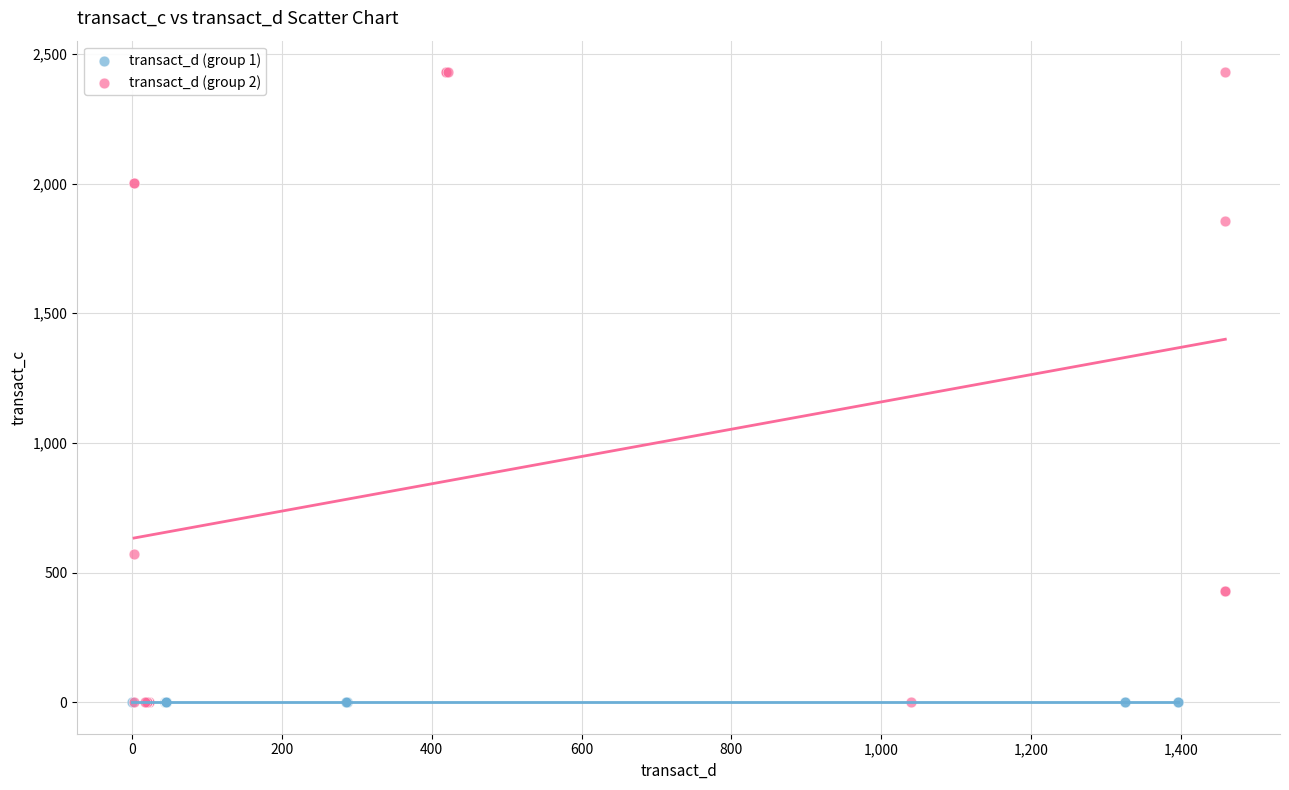

What are all the series names shown in the legend?

transact_d (group 1), transact_d (group 2)